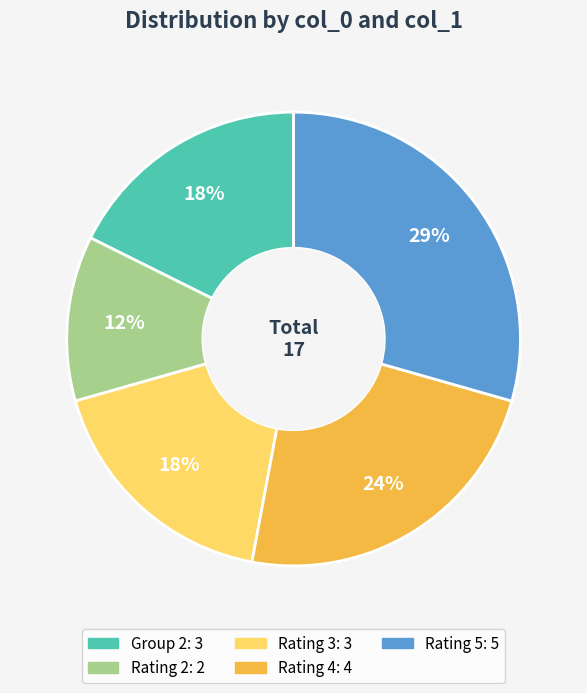

How many segments does this pie chart have?

5